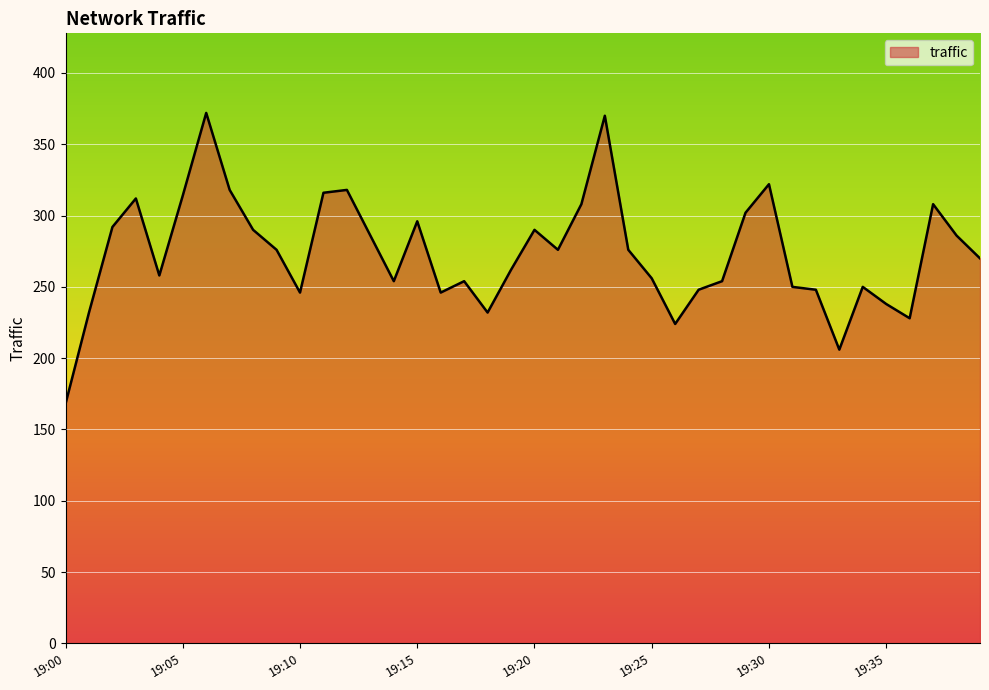

What is the minimum value shown in the chart?

168